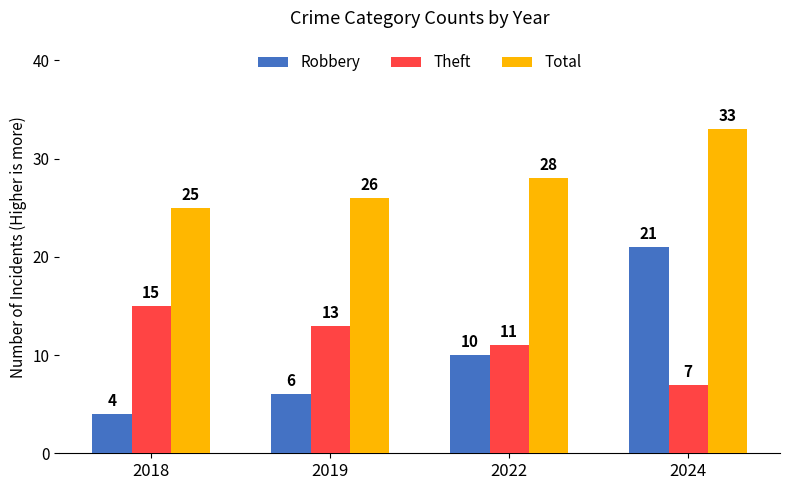

How many data points does each series have?

4